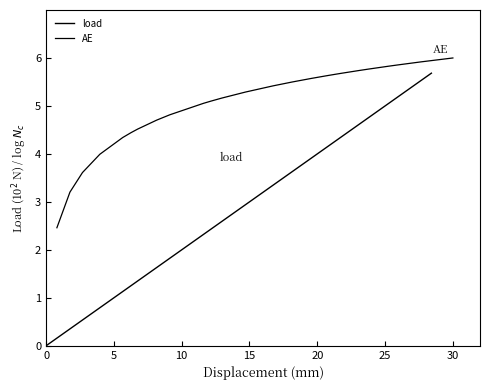

Is this an area chart (filled region under the line)?

No